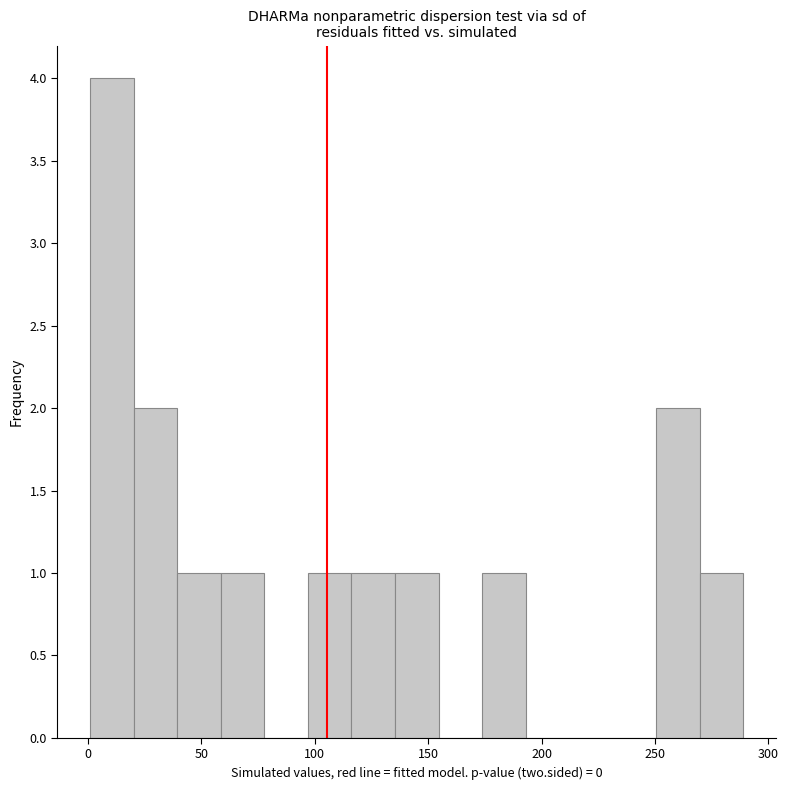

Read against the x-axis, roughly where is the centre of the tallest bar?

10